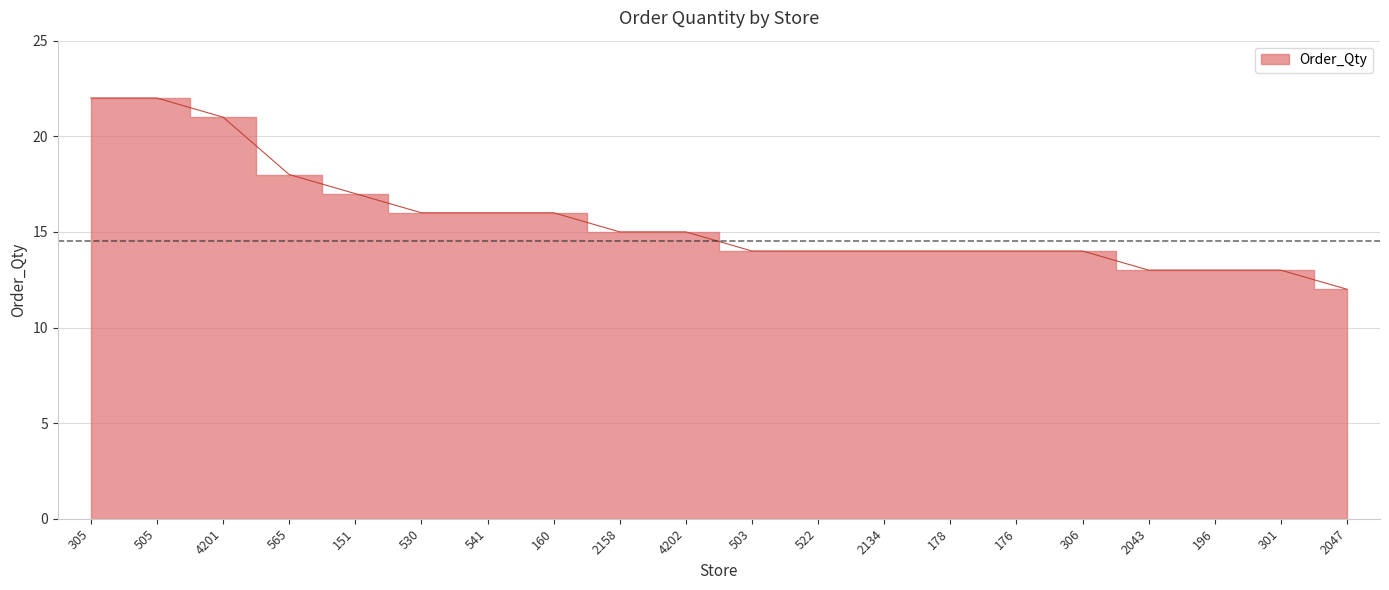

What is the label of the 14th point from the right?

541